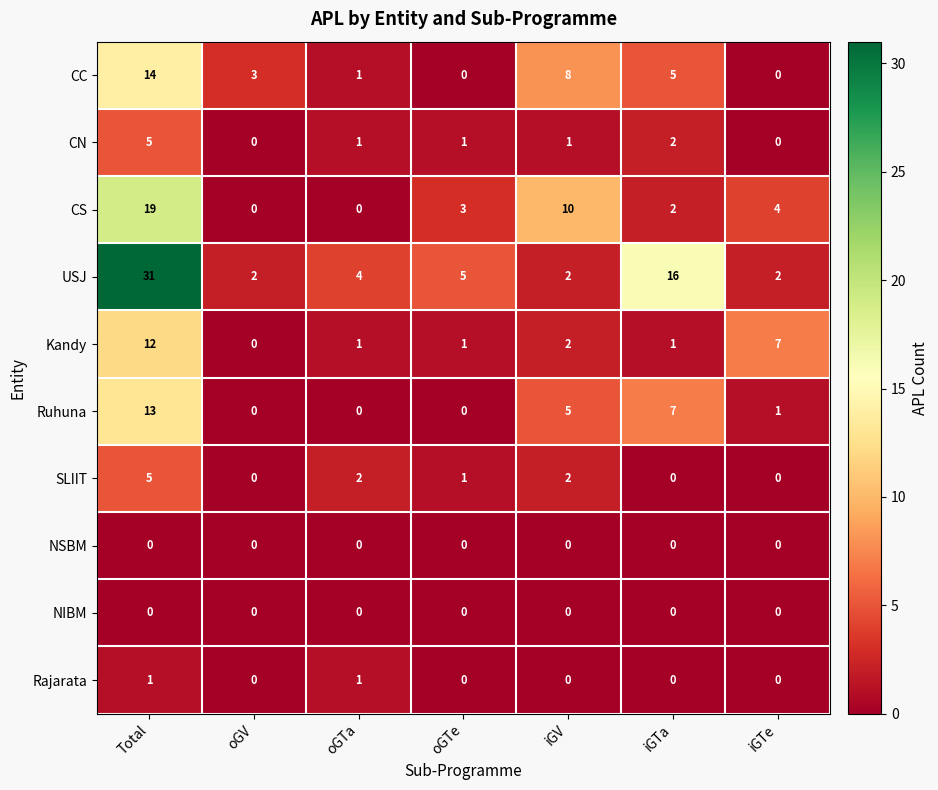

At which label does CC first exceed 3?

Total